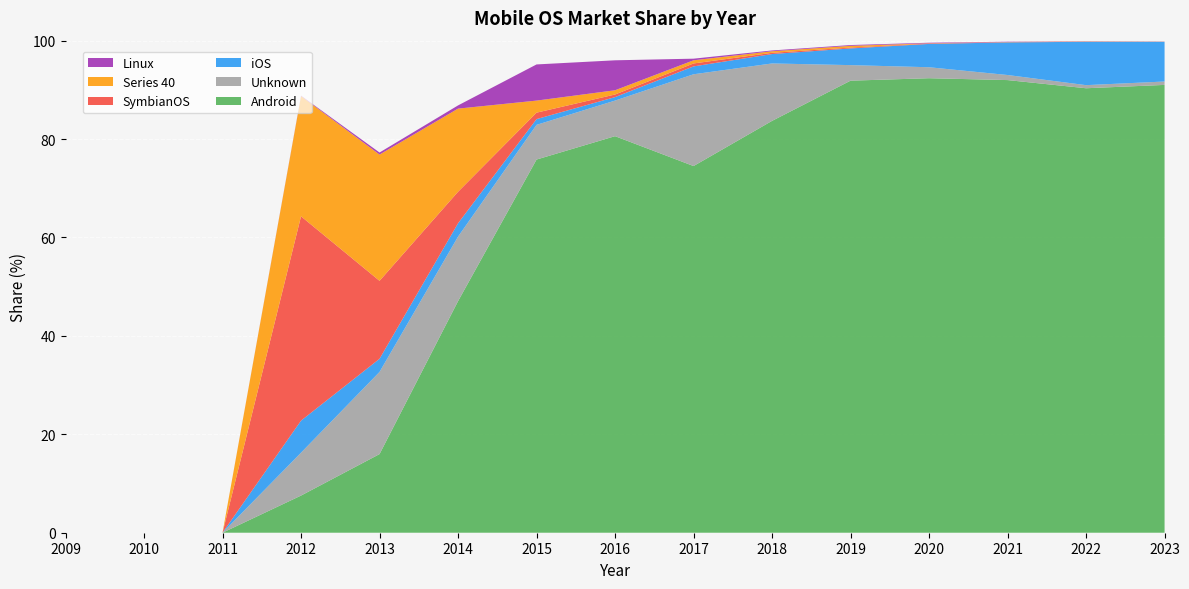

Reading left to right, list all the values displayed in this chart.

Android: 0.0	0.0	0.0	7.5	16.0	47.1	75.8	80.6	74.5	83.7	91.9	92.4	92.0	90.3	91.0
Unknown: 0.0	0.0	0.0	8.7	16.7	13.1	7.0	7.2	18.6	11.7	3.2	2.2	1.0	0.6	0.7
iOS: 0.0	0.0	0.0	6.5	2.7	2.7	1.2	0.7	1.6	1.9	3.4	4.7	6.6	8.8	8.1
SymbianOS: 0.0	0.0	0.0	41.5	15.8	6.4	1.3	0.5	0.6	0.2	0.2	0.1	0.1	0.0	0.0
Series 40: 0.0	0.0	0.0	24.4	25.7	16.9	2.5	0.9	0.6	0.3	0.3	0.0	0.0	0.0	0.0
Linux: 0.0	0.0	0.0	0.1	0.4	0.7	7.3	6.1	0.3	0.2	0.2	0.1	0.1	0.0	0.0